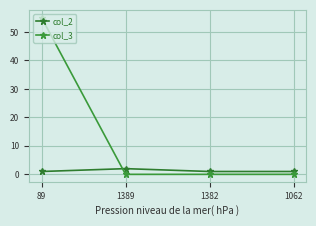

List the labels in order of col_2 value, largest first.

1389, 89, 1382, 1062